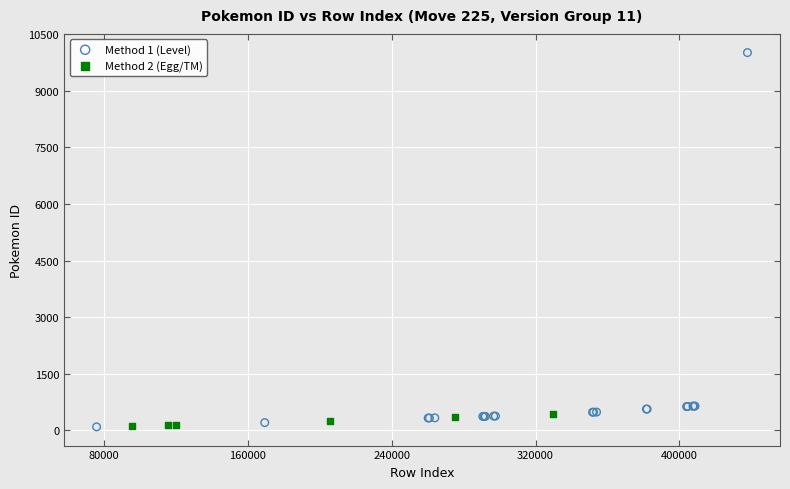

Which series has the widest spread of Y values?

Method 1 (Level)